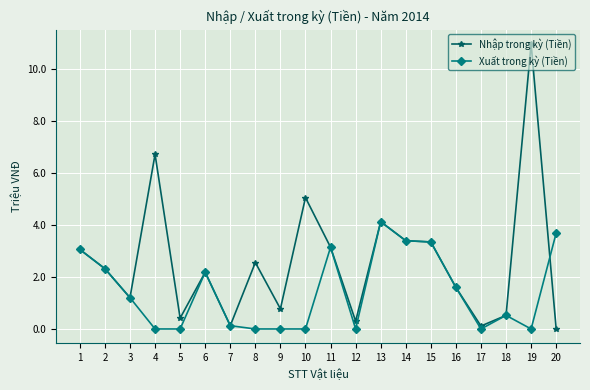

Read the Xuất trong kỳ (Tiền) value at 13.

4.1